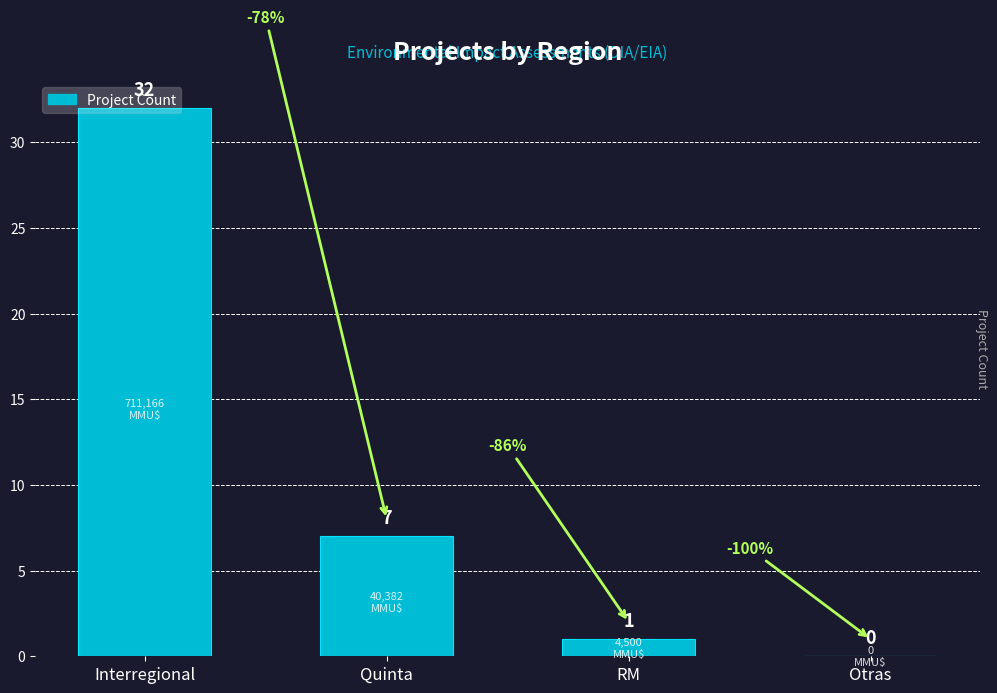

Reading right to left, list all the values displayed in this chart.

Otras=0	RM=1	Quinta=7	Interregional=32